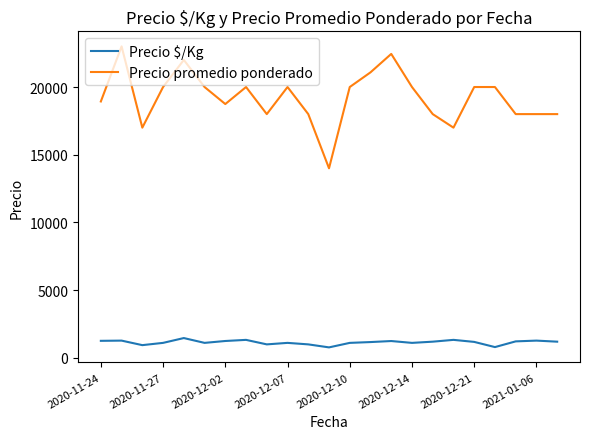

What are all the series names shown in the legend?

Precio $/Kg, Precio promedio ponderado